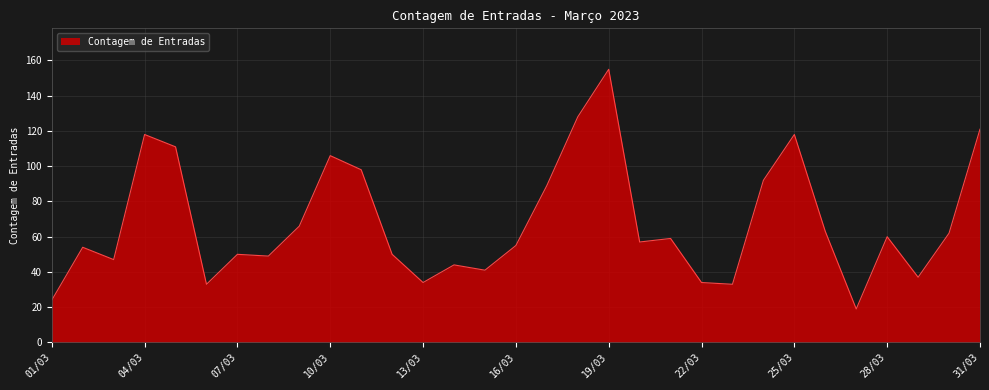

What is the difference between the maximum and minimum values?

136